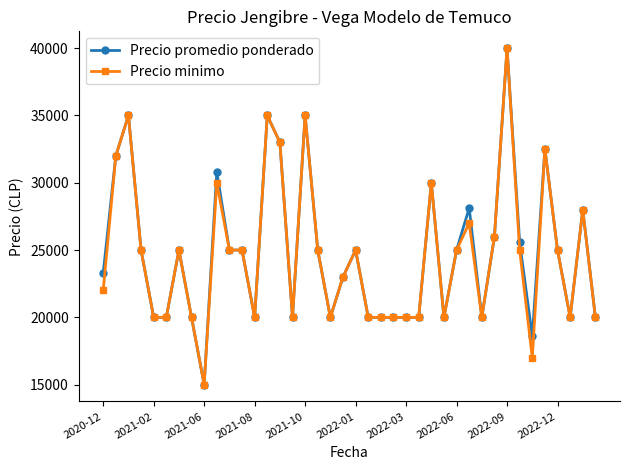

What is the average value of the Precio minimo series?

24638